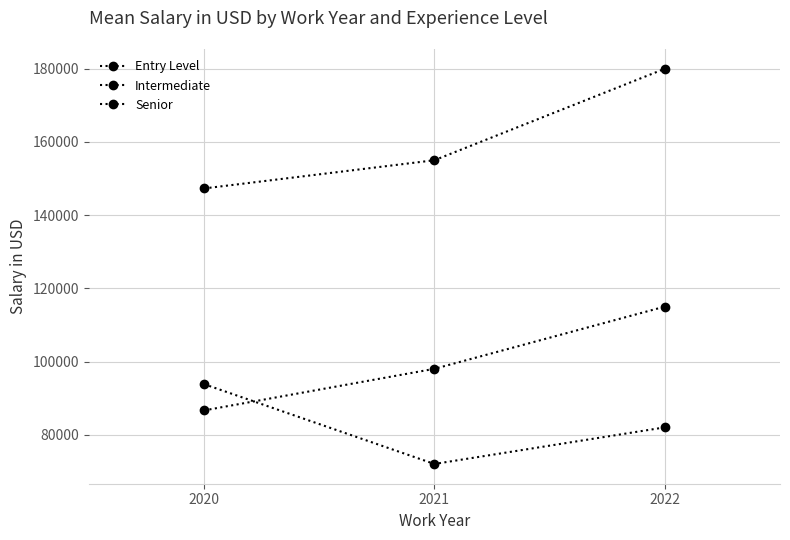

At which label does Entry Level first exceed 82000?

2020